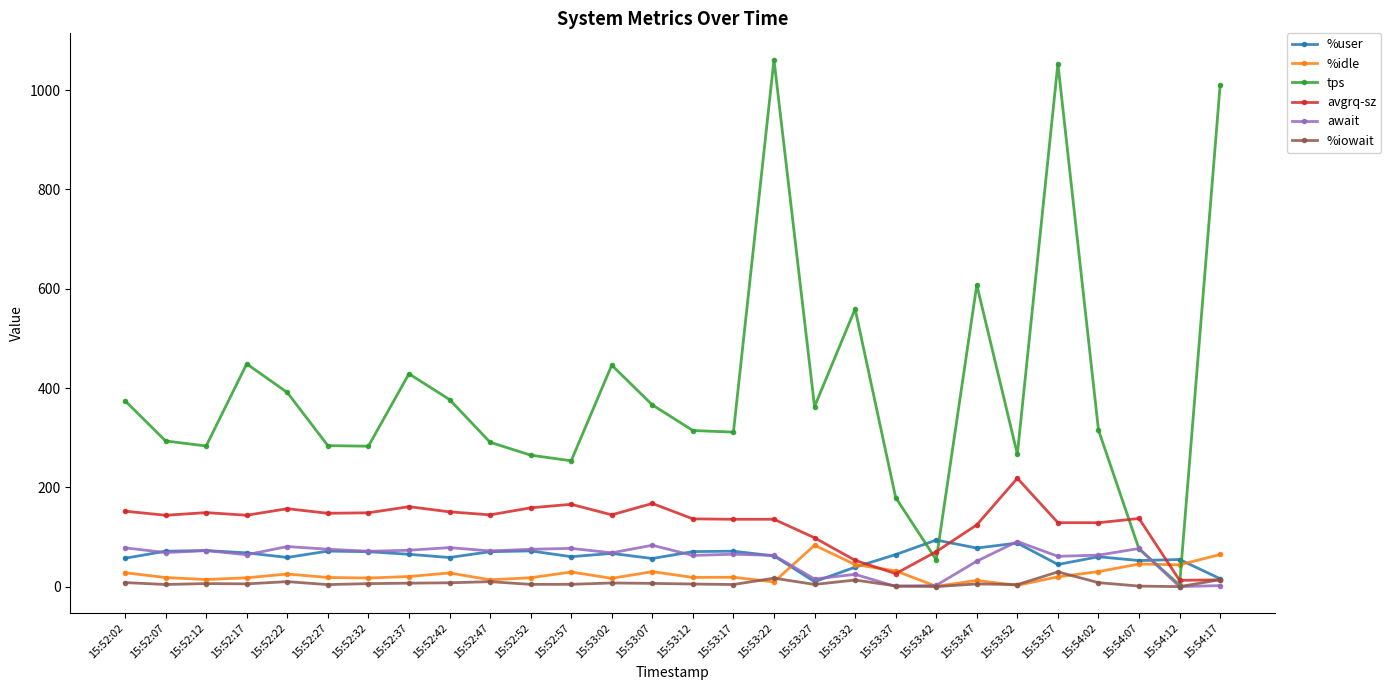

The value of %user at 15:53:57 is 44.6. True or false?

True